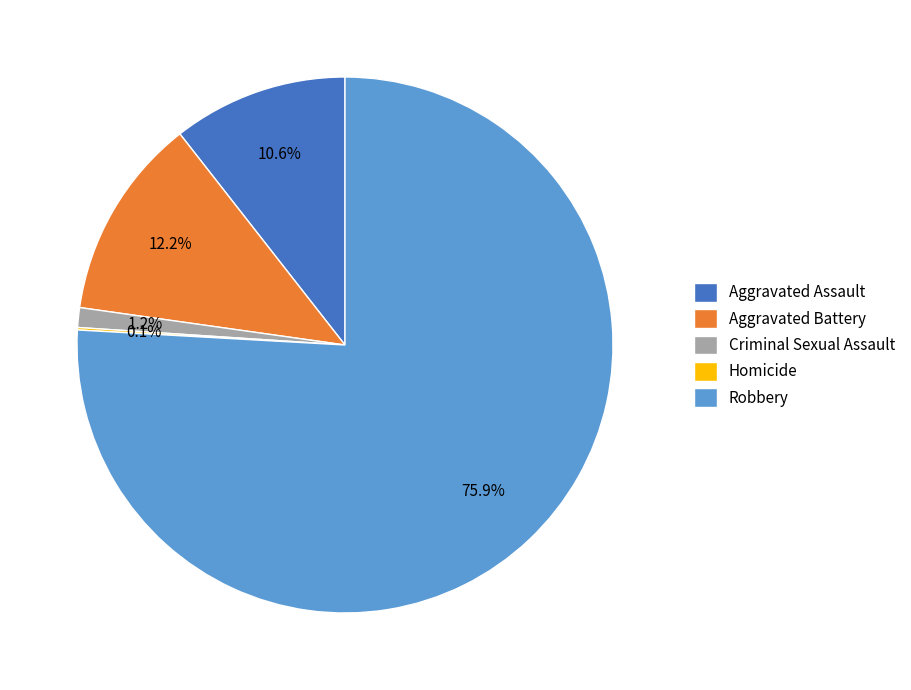

To the nearest percent, what is the difference between the largest and smallest slice percentages?

76%